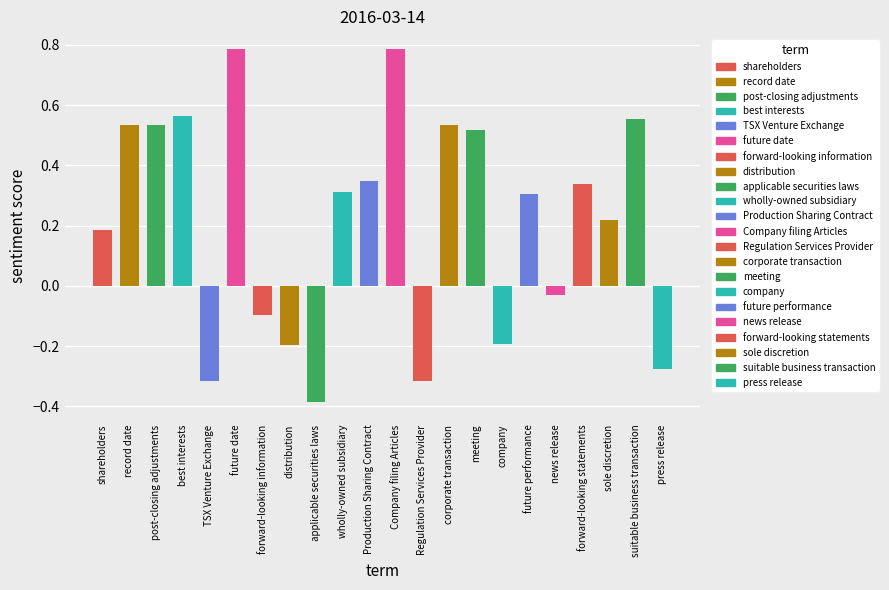

Are the bars horizontal?

No